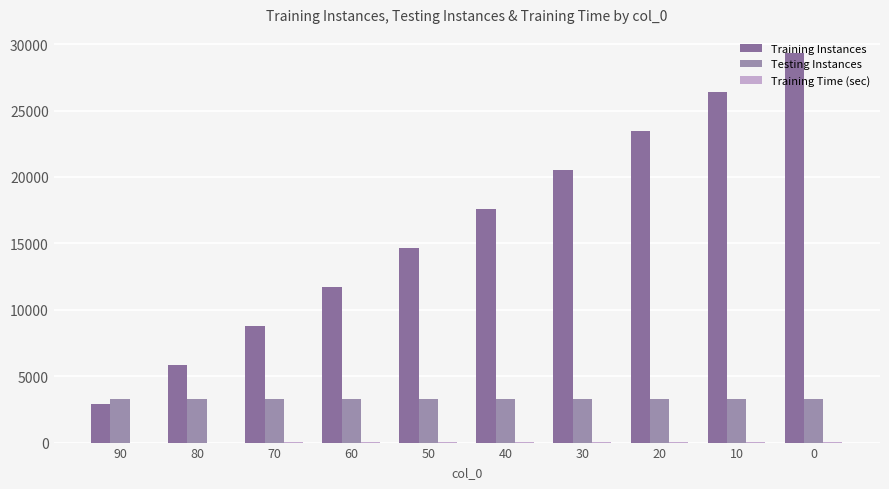

Is it true that Training Instances equals 5861.0 at 80?

True